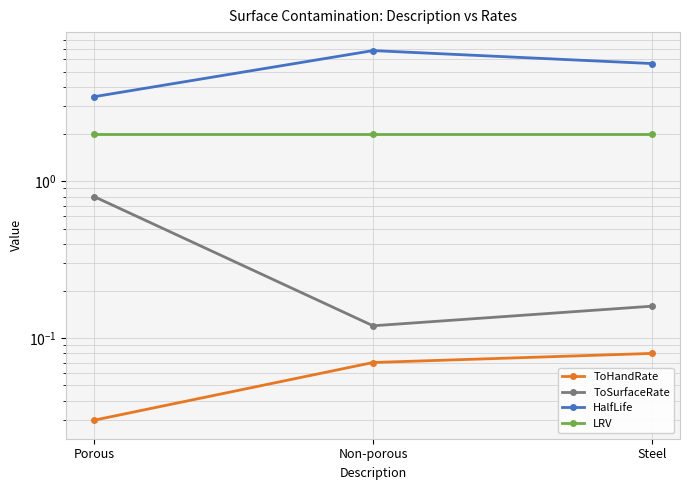

True or false: ToHandRate has a value of 0.1 at Non-porous.

False